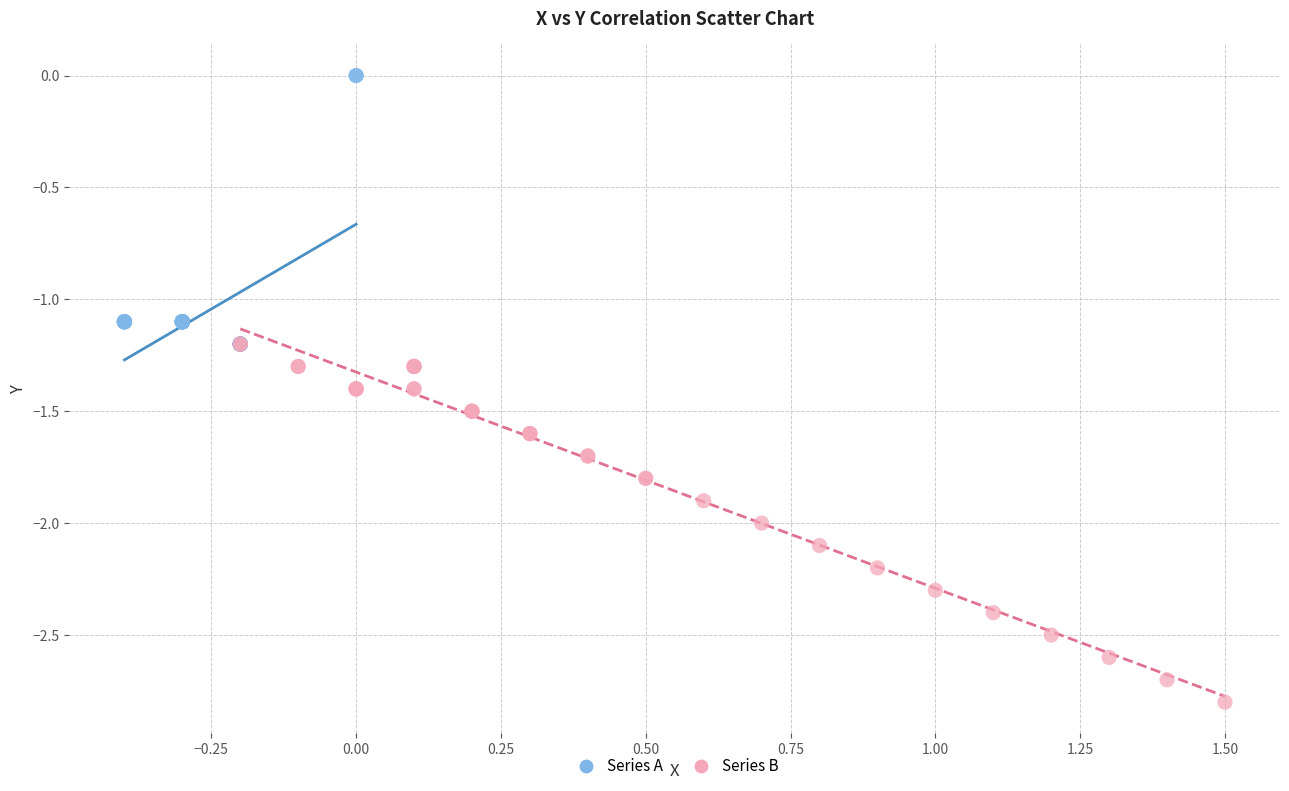

Which series reaches the minimum Y coordinate?

Series B